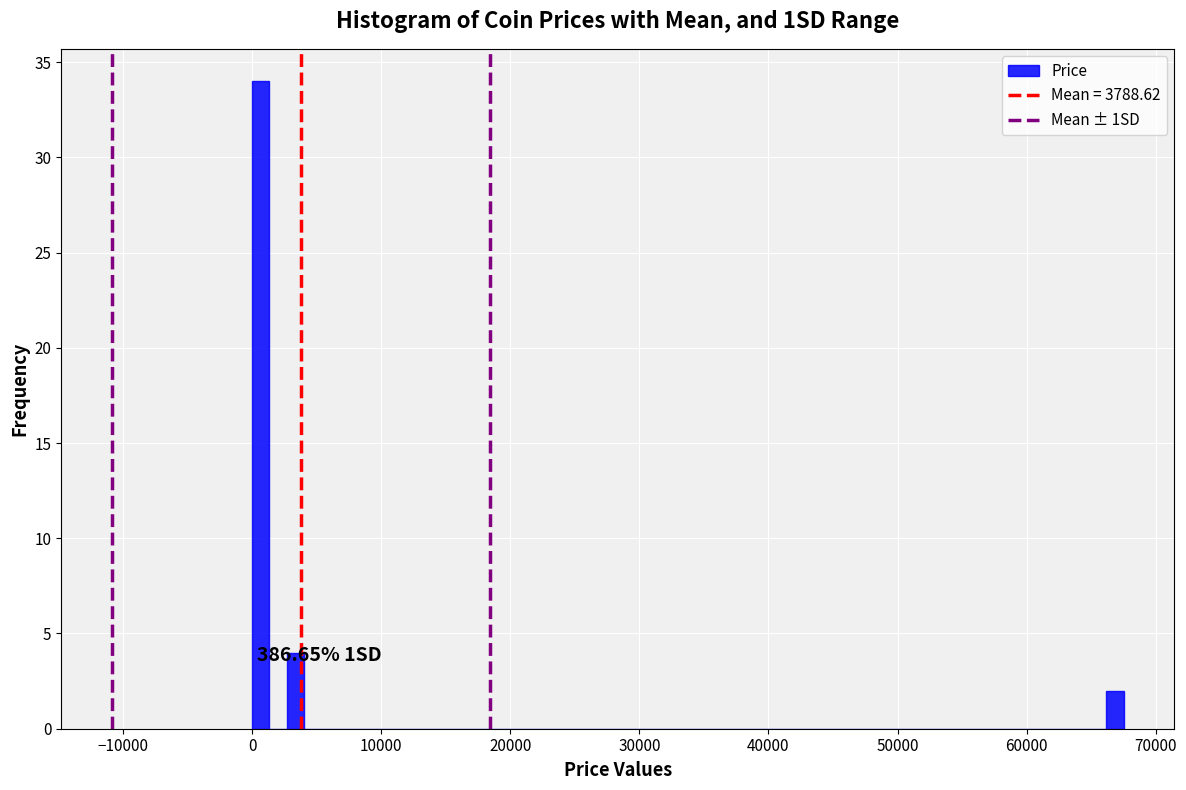

Read against the x-axis, roughly where is the centre of the tallest bar?

1000